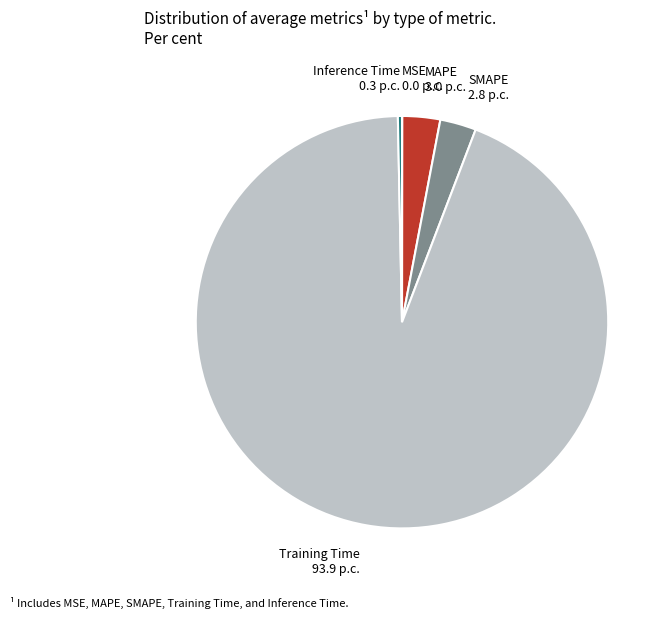

Which category has the biggest portion of the pie?

Training Time